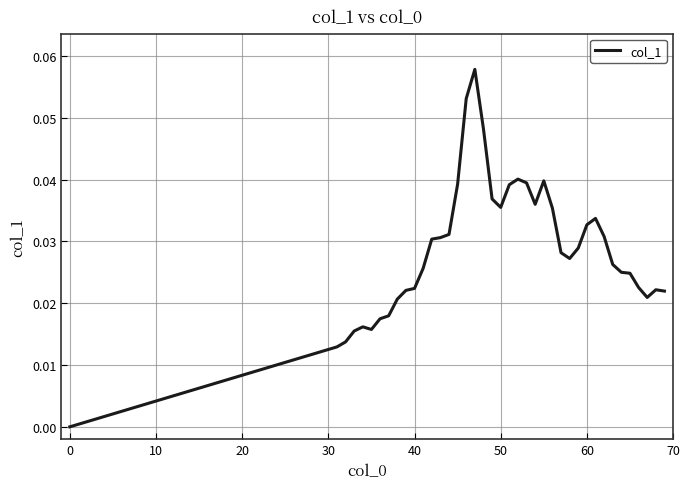

Does the chart have visible grid lines?

Yes